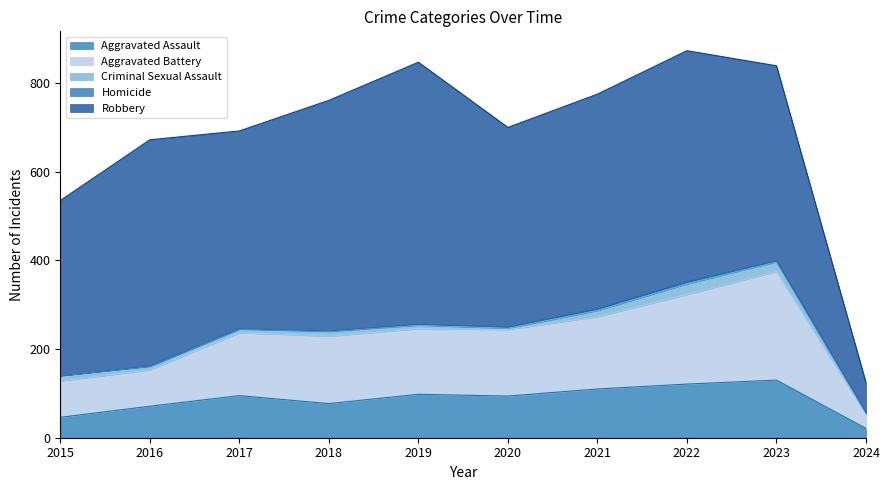

Is it true that Homicide equals 1 at 2023?

False